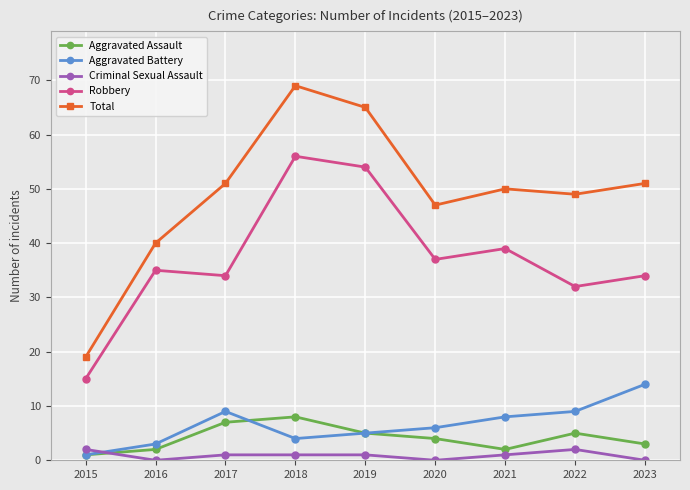

What is the sum of the Robbery values at 2022 and 2019?

86